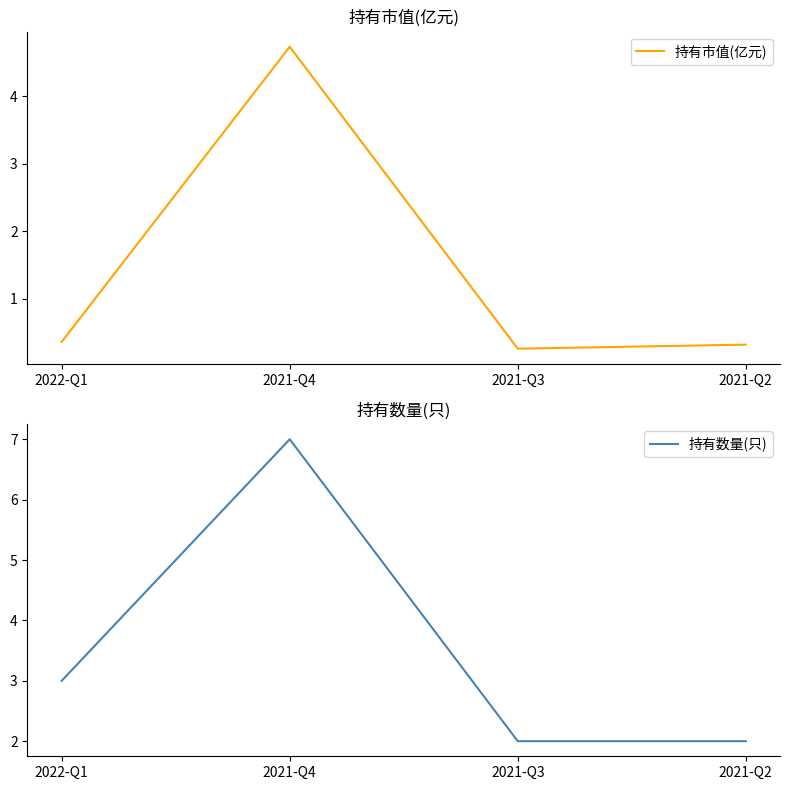

At which category is the sum across all series the highest?

2021-Q4